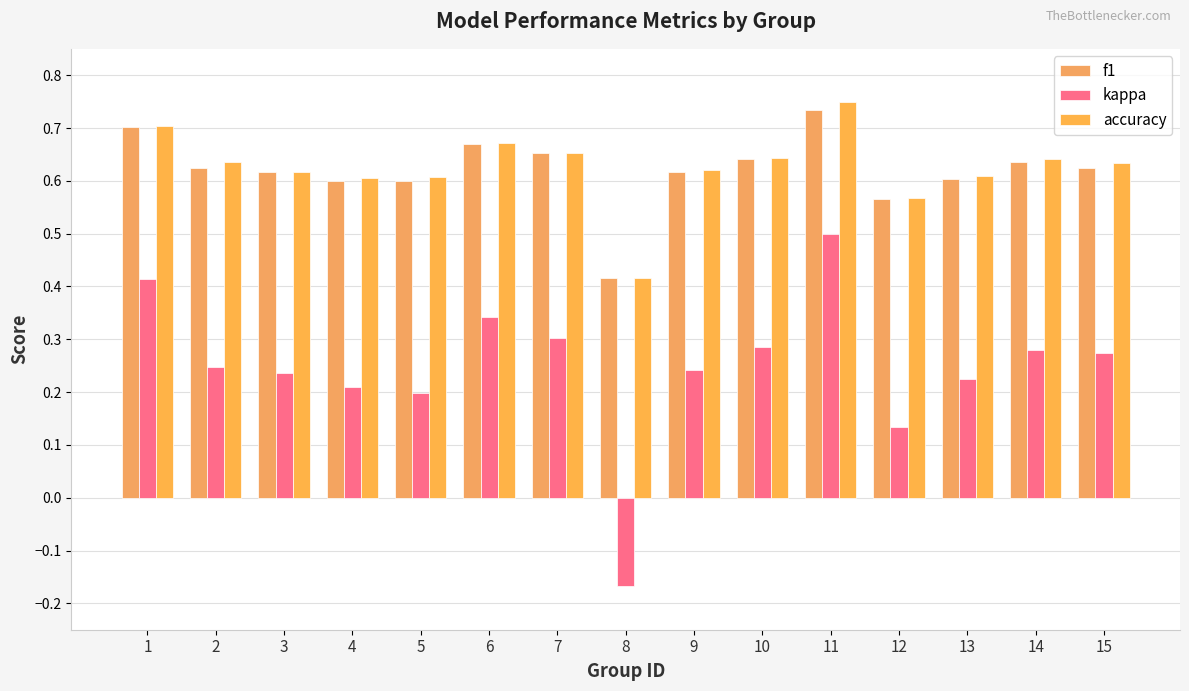

Reading left to right, what are all the values shown in this chart?

f1: 0.7	0.6	0.6	0.6	0.6	0.7	0.7	0.4	0.6	0.6	0.7	0.6	0.6	0.6	0.6
kappa: 0.4	0.2	0.2	0.2	0.2	0.3	0.3	-0.2	0.2	0.3	0.5	0.1	0.2	0.3	0.3
accuracy: 0.7	0.6	0.6	0.6	0.6	0.7	0.7	0.4	0.6	0.6	0.8	0.6	0.6	0.6	0.6